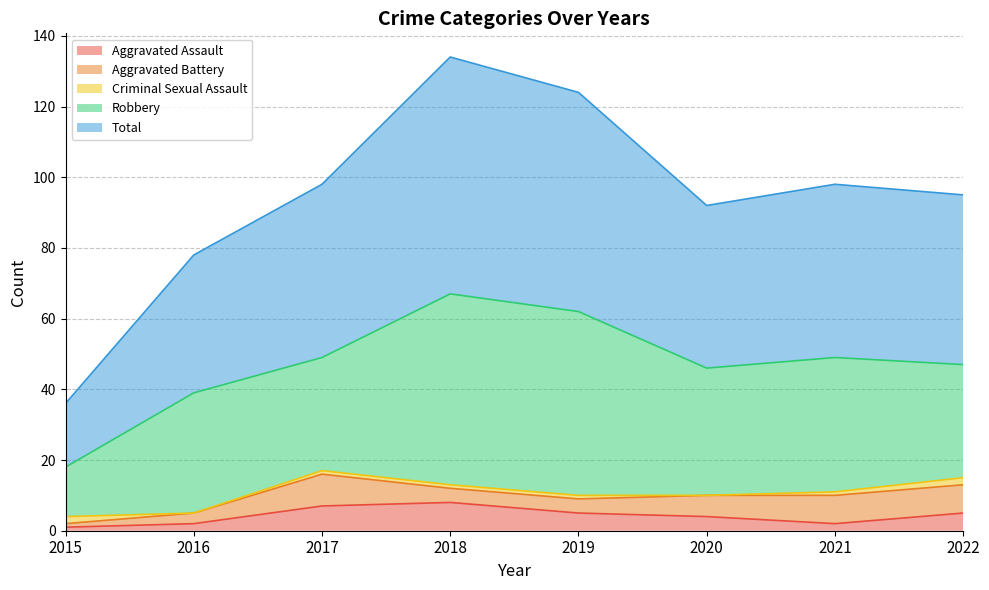

Does the chart display data point markers on the line(s)?

No